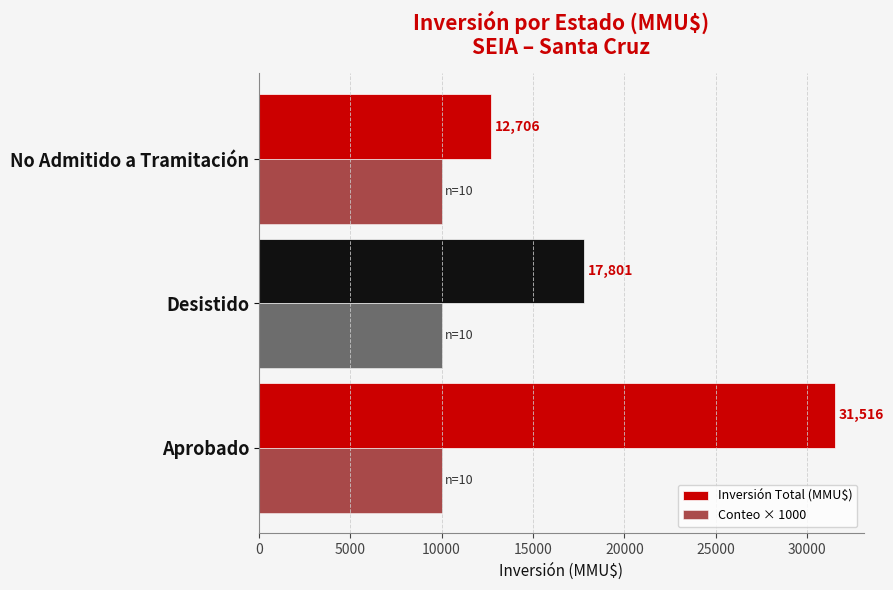

Rank the series by their average value, from highest to lowest.

Inversión Total (MMU$), Conteo × 1000